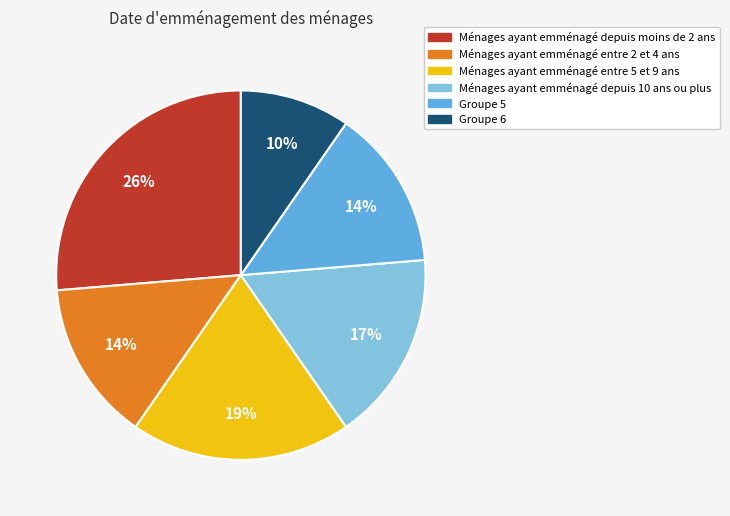

To the nearest percent, what is the average slice percentage?

17%